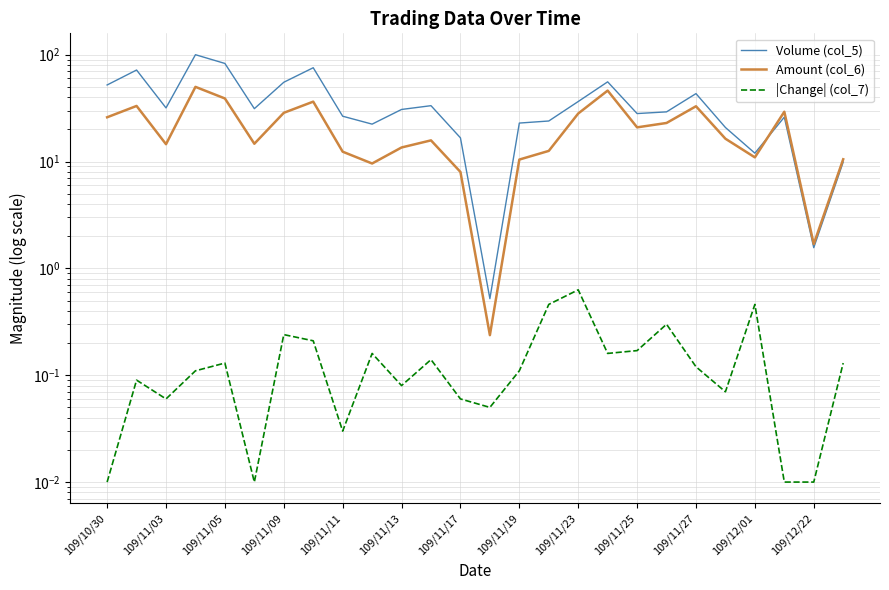

Between 15 and 17, which series saw the biggest shift?

Amount (col_6)